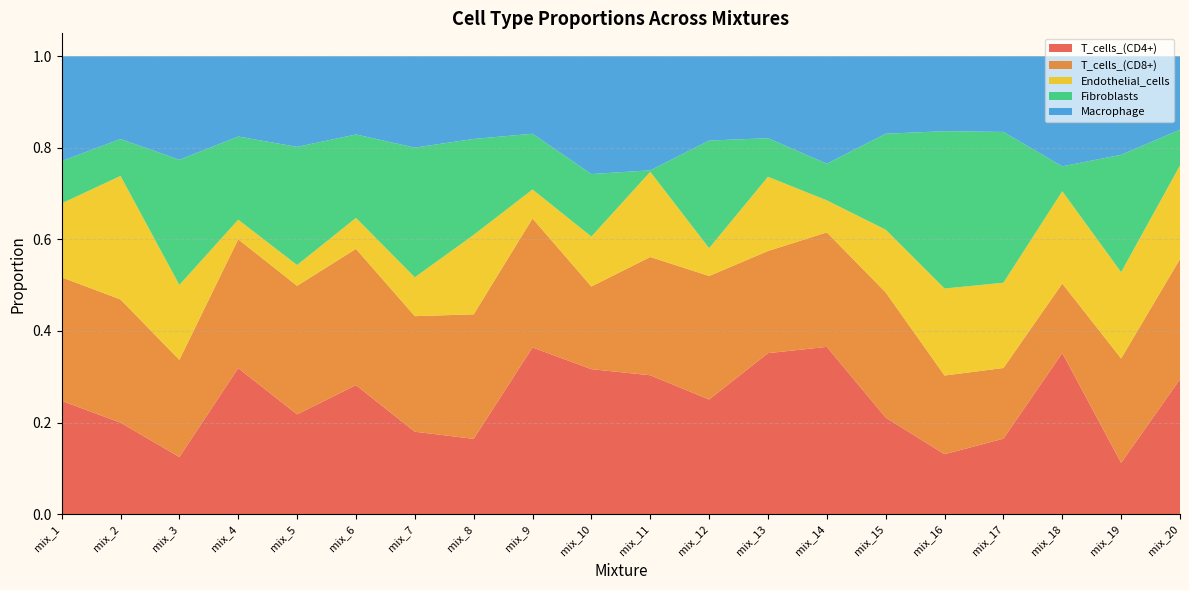

Reading left to right, list all the values displayed in this chart.

T_cells_(CD4+): 0.2	0.2	0.1	0.3	0.2	0.3	0.2	0.2	0.4	0.3	0.3	0.3	0.4	0.4	0.2	0.1	0.2	0.4	0.1	0.3
T_cells_(CD8+): 0.3	0.3	0.2	0.3	0.3	0.3	0.3	0.3	0.3	0.2	0.3	0.3	0.2	0.3	0.3	0.2	0.2	0.2	0.2	0.3
Endothelial_cells: 0.2	0.3	0.2	0.0	0.0	0.1	0.1	0.2	0.1	0.1	0.2	0.1	0.2	0.1	0.1	0.2	0.2	0.2	0.2	0.2
Fibroblasts: 0.1	0.1	0.3	0.2	0.3	0.2	0.3	0.2	0.1	0.1	0.0	0.2	0.1	0.1	0.2	0.3	0.3	0.1	0.3	0.1
Macrophage: 0.2	0.2	0.2	0.2	0.2	0.2	0.2	0.2	0.2	0.3	0.2	0.2	0.2	0.2	0.2	0.2	0.2	0.2	0.2	0.2